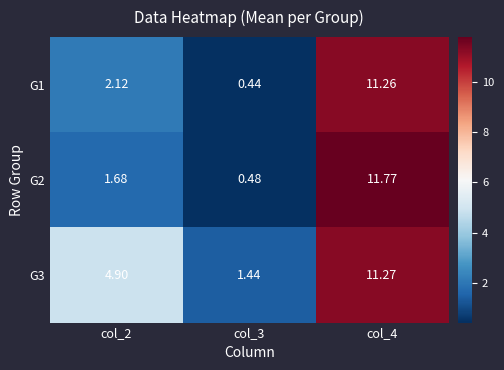

Is the value of G1 at col_4 greater than the value of G3 at col_4?

No